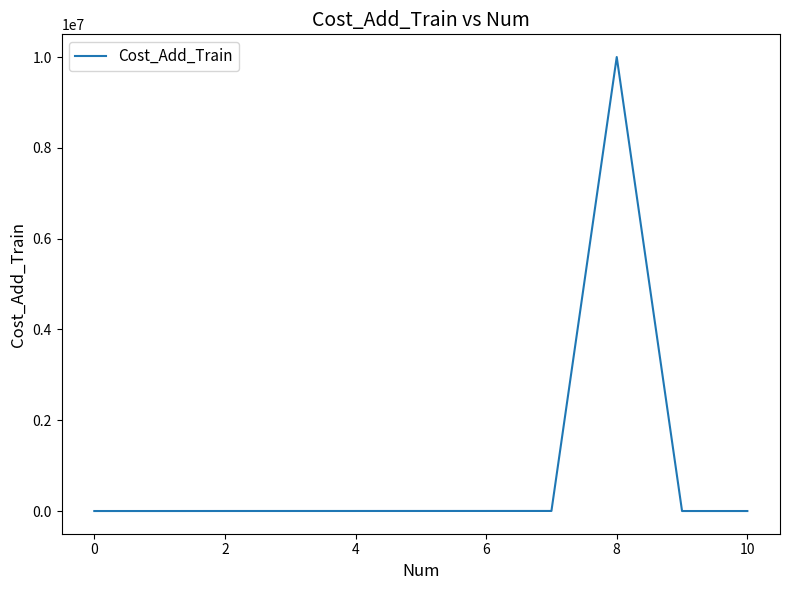

What is the greatest value displayed?

9999999